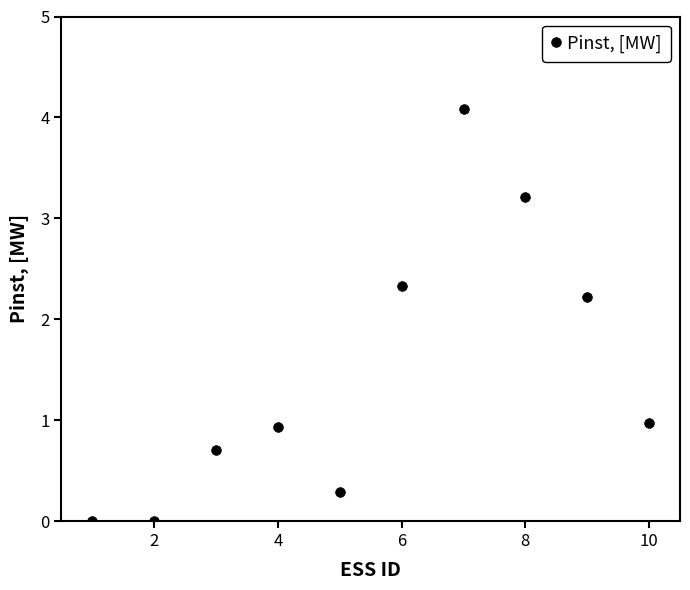

Does the chart display data point markers on the line(s)?

Yes